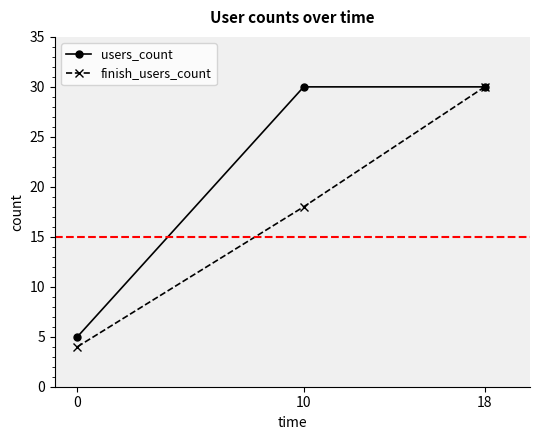

How many lines are shown in the chart?

2